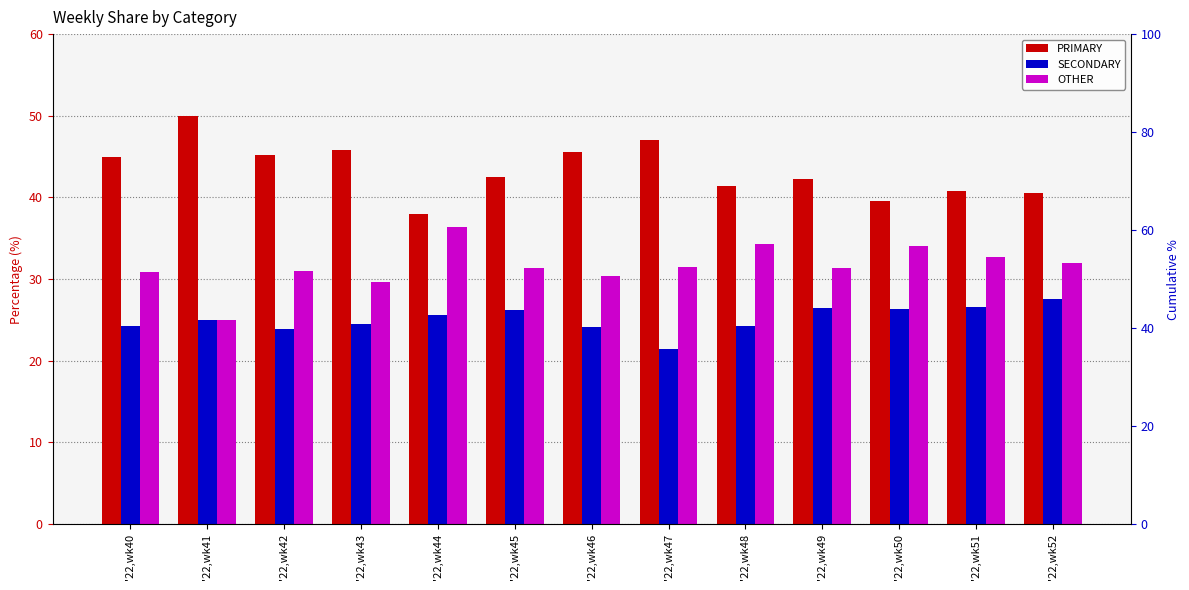

List the labels in order of OTHER value, largest first.

'22,wk44, '22,wk48, '22,wk50, '22,wk51, '22,wk52, '22,wk47, '22,wk45, '22,wk49, '22,wk42, '22,wk40, '22,wk46, '22,wk43, '22,wk41